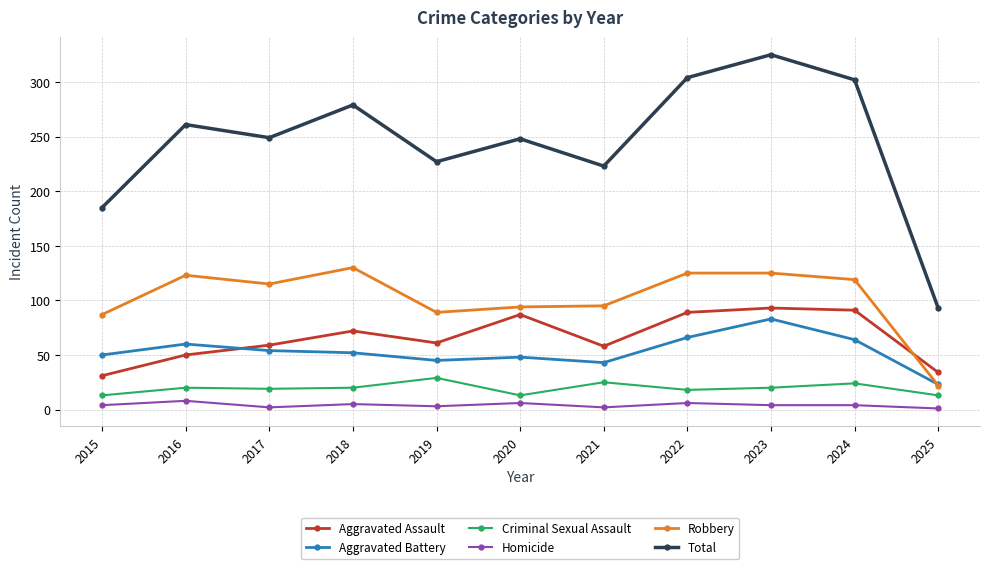

True or false: Robbery has a value of 35 at 2015.

False